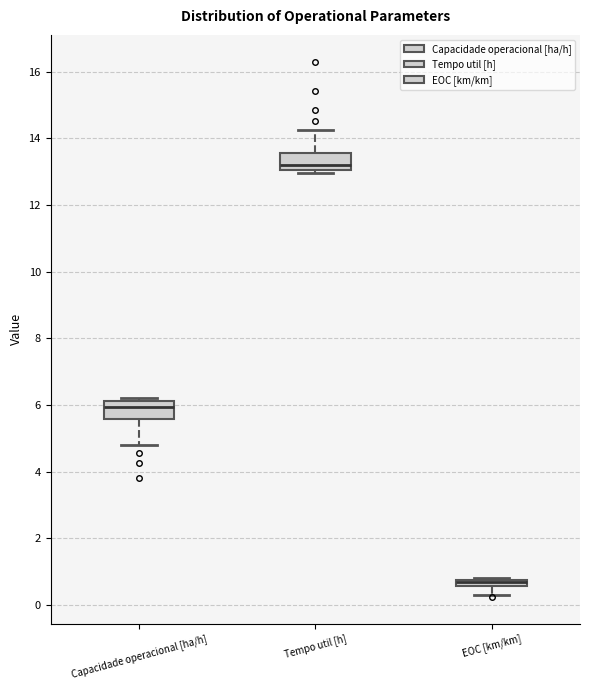

Where is the upper edge of the box for Tempo util [h] on the y-axis? The values are not printed on the chart, so give them approximately, as read against the axis.

13.6